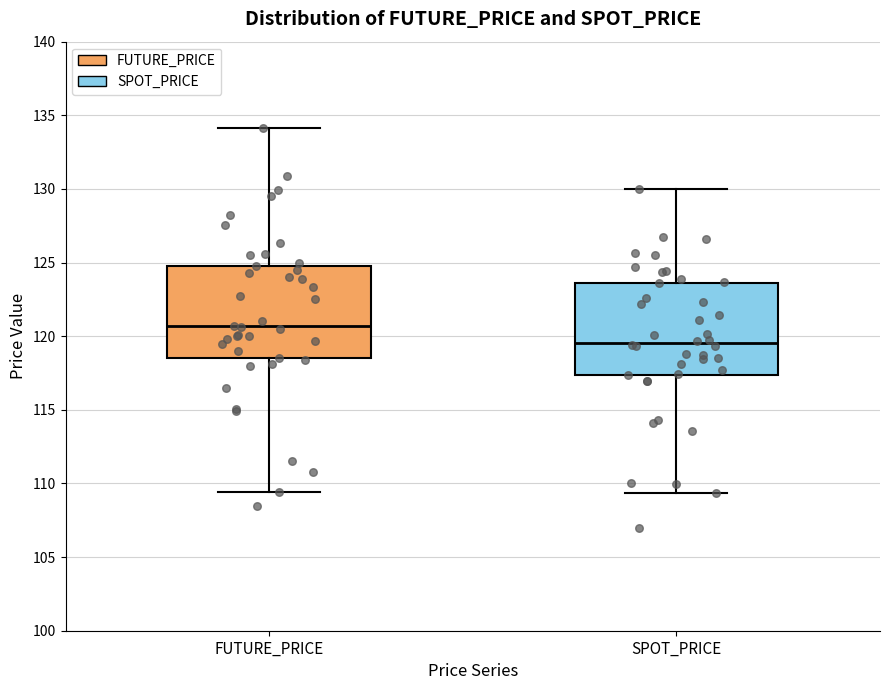

Which box has the lowest median line?

SPOT_PRICE